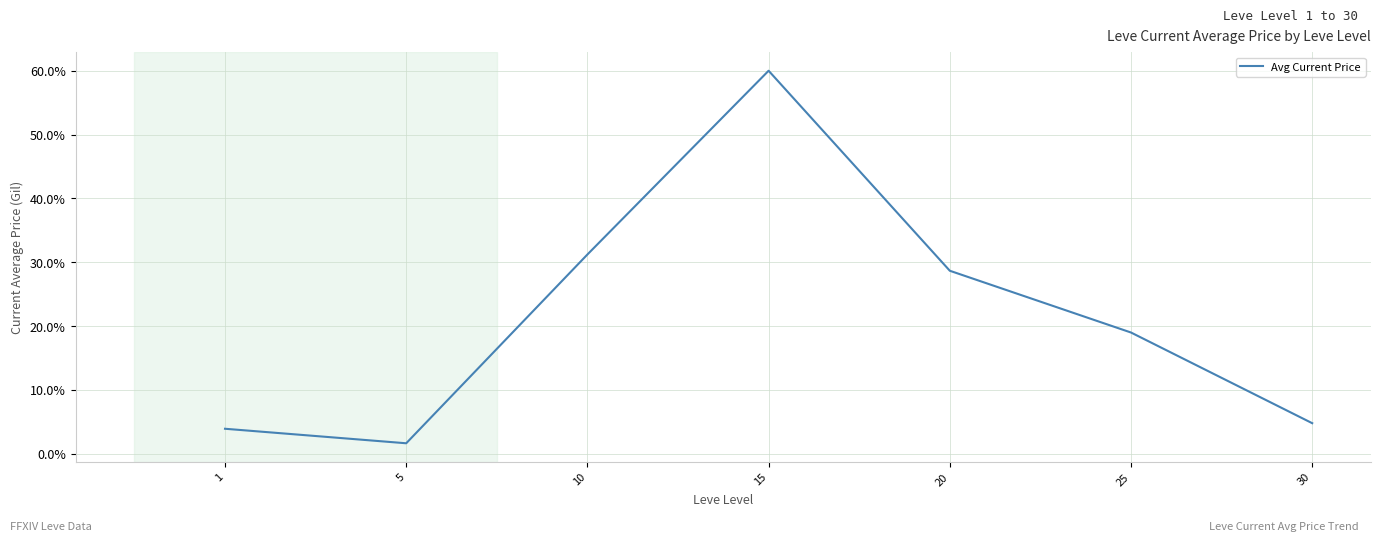

How many values are below 18?

3